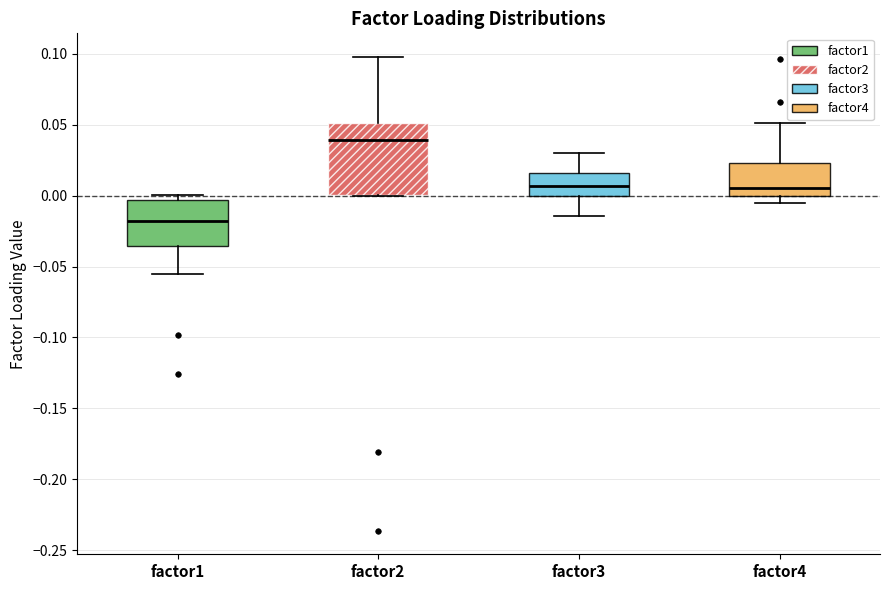

Reading left to right, transcribe this box plot: for each box, give where its median line is, the range the box spans, and where its two whiskers end, as read against the y-axis. The values are not printed on the chart, so give them approximately, as read against the axis.

factor1: median -0.020, box -0.035 to -0.005, whiskers -0.055 to 0.000
factor2: median 0.040, box 0.000 to 0.050, whiskers 0.000 to 0.100
factor3: median 0.005, box 0.000 to 0.015, whiskers -0.015 to 0.030
factor4: median 0.005, box 0.000 to 0.025, whiskers -0.005 to 0.050